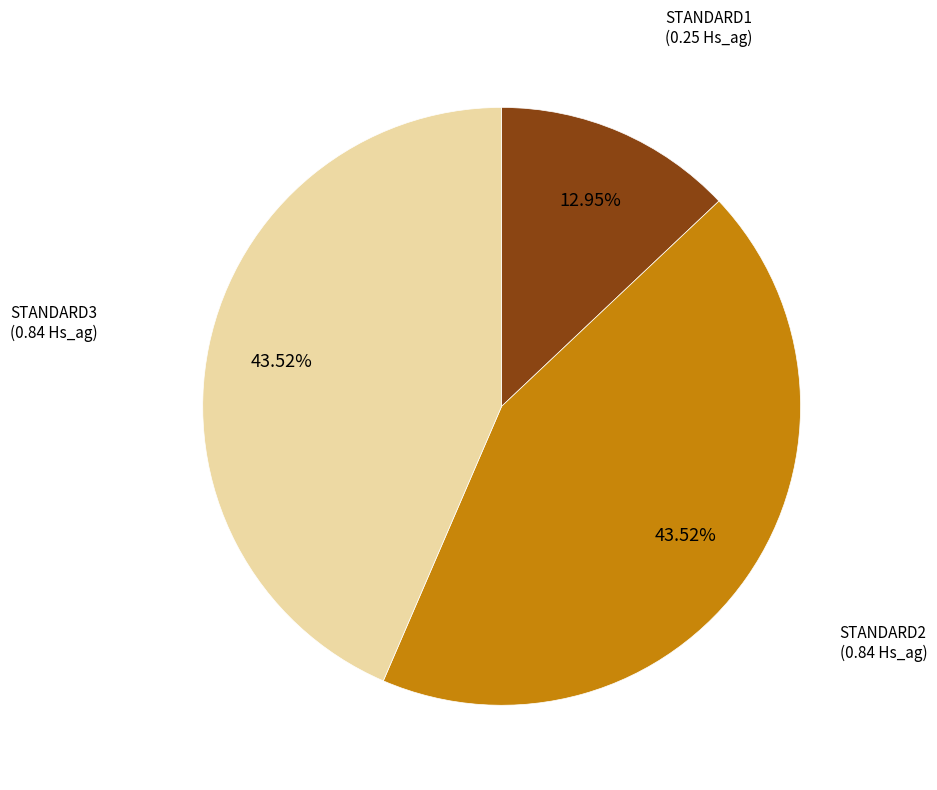

Count the number of slices in the pie.

3